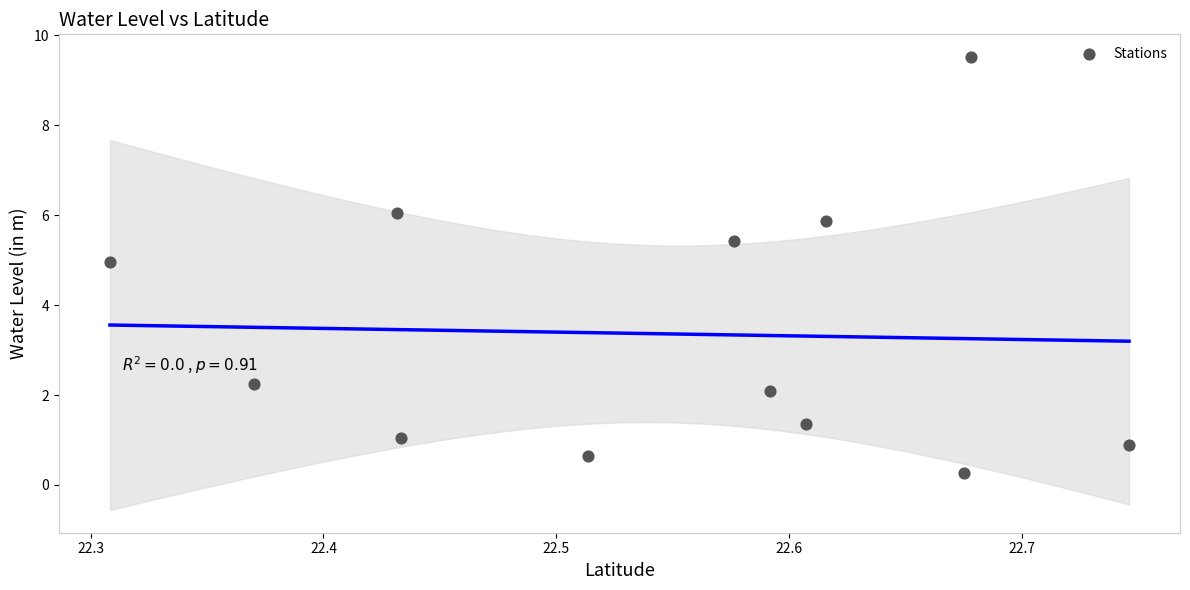

What is the range of Y values (max minus min)?

9.3